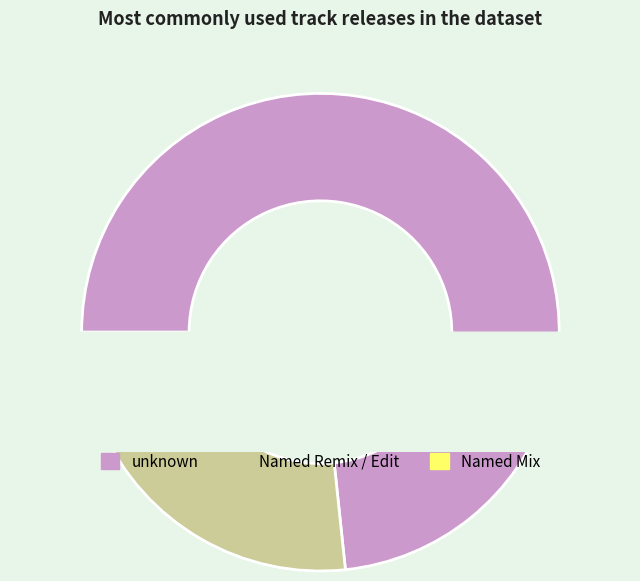

Count the number of slices in the pie.

3